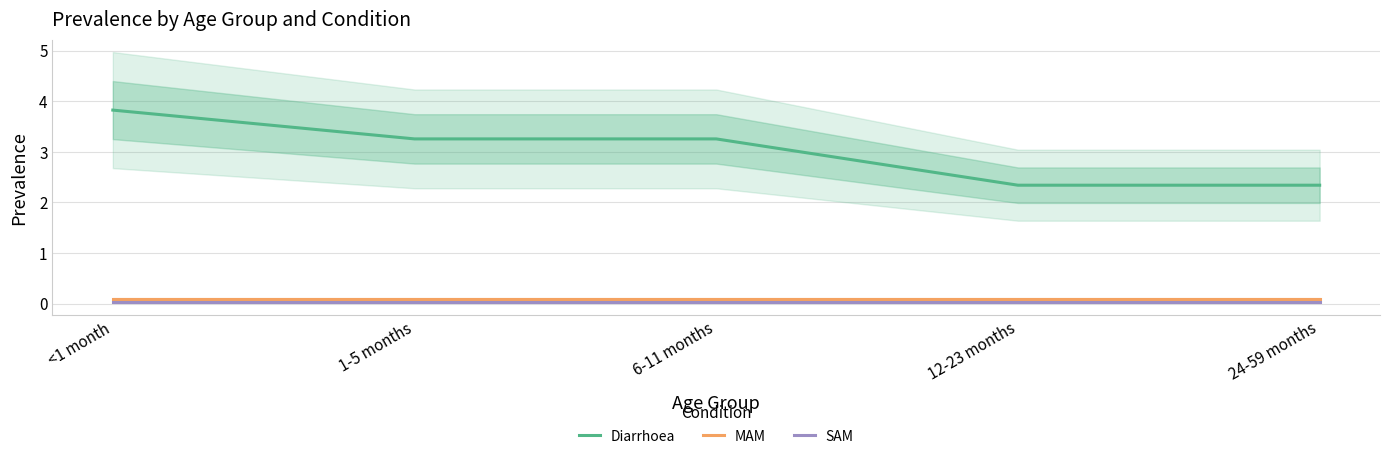

Rank the series by their maximum value, from highest to lowest.

Diarrhoea, MAM, SAM